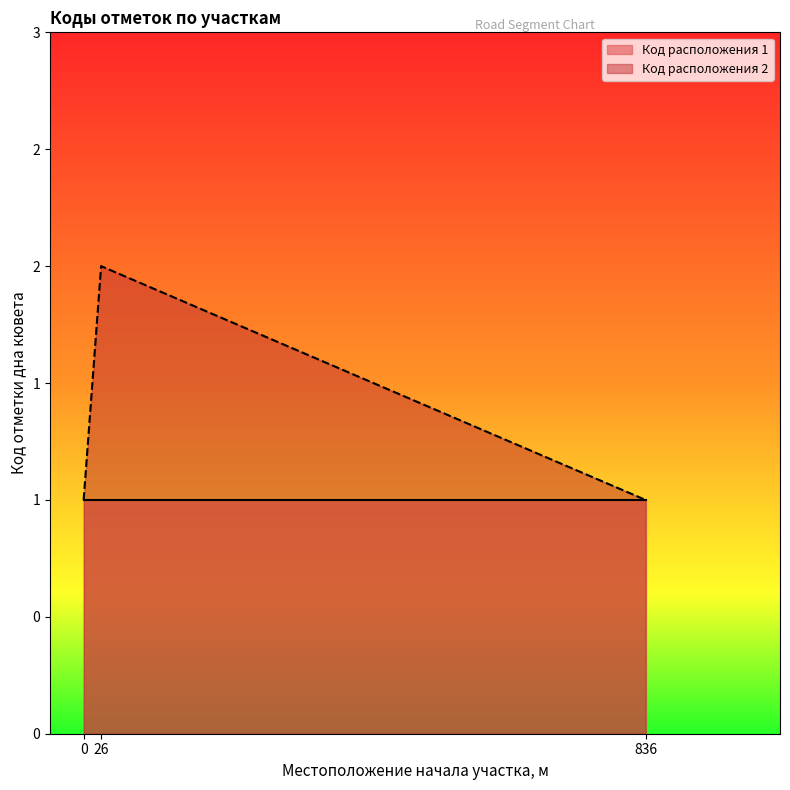

What is the sum of all values?

4